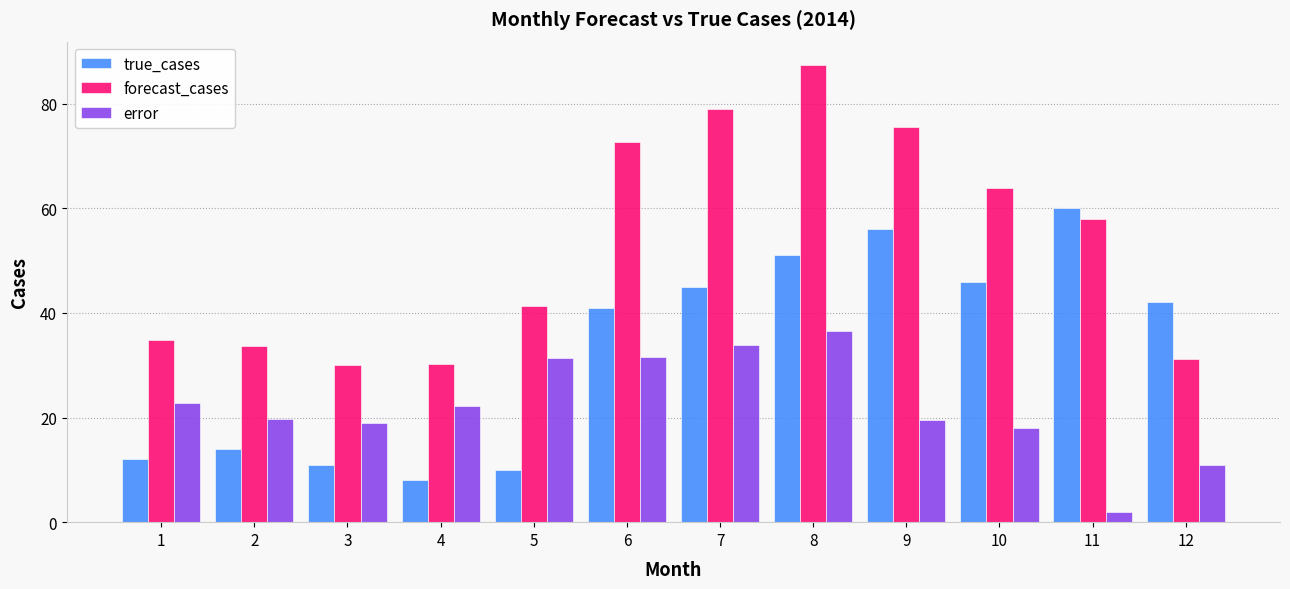

How many data points in forecast_cases are above 57?

6